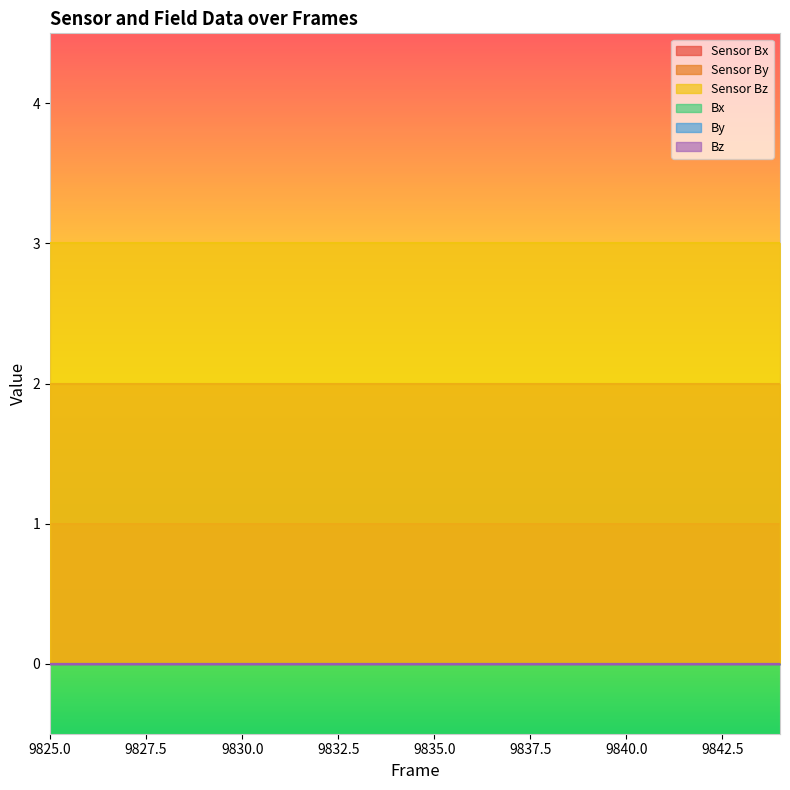

At how many categories does at least one series exceed 0?

20